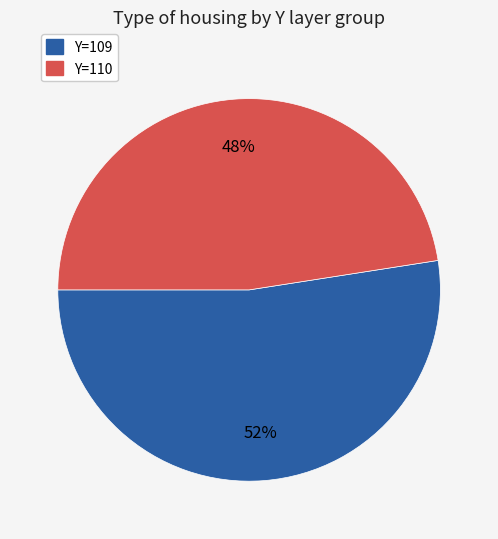

To the nearest percent, what is the average slice percentage?

50%